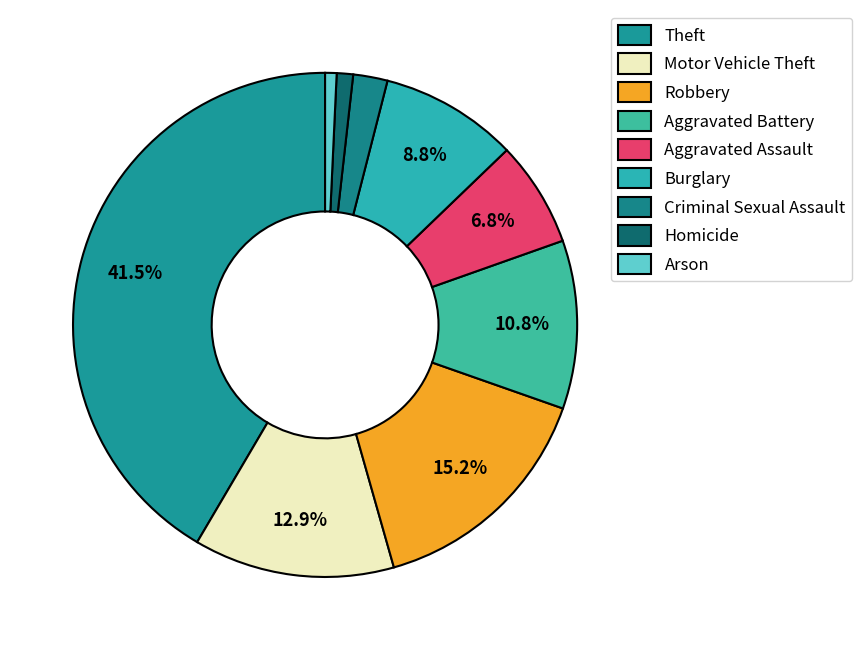

How many slices are in this pie chart?

9